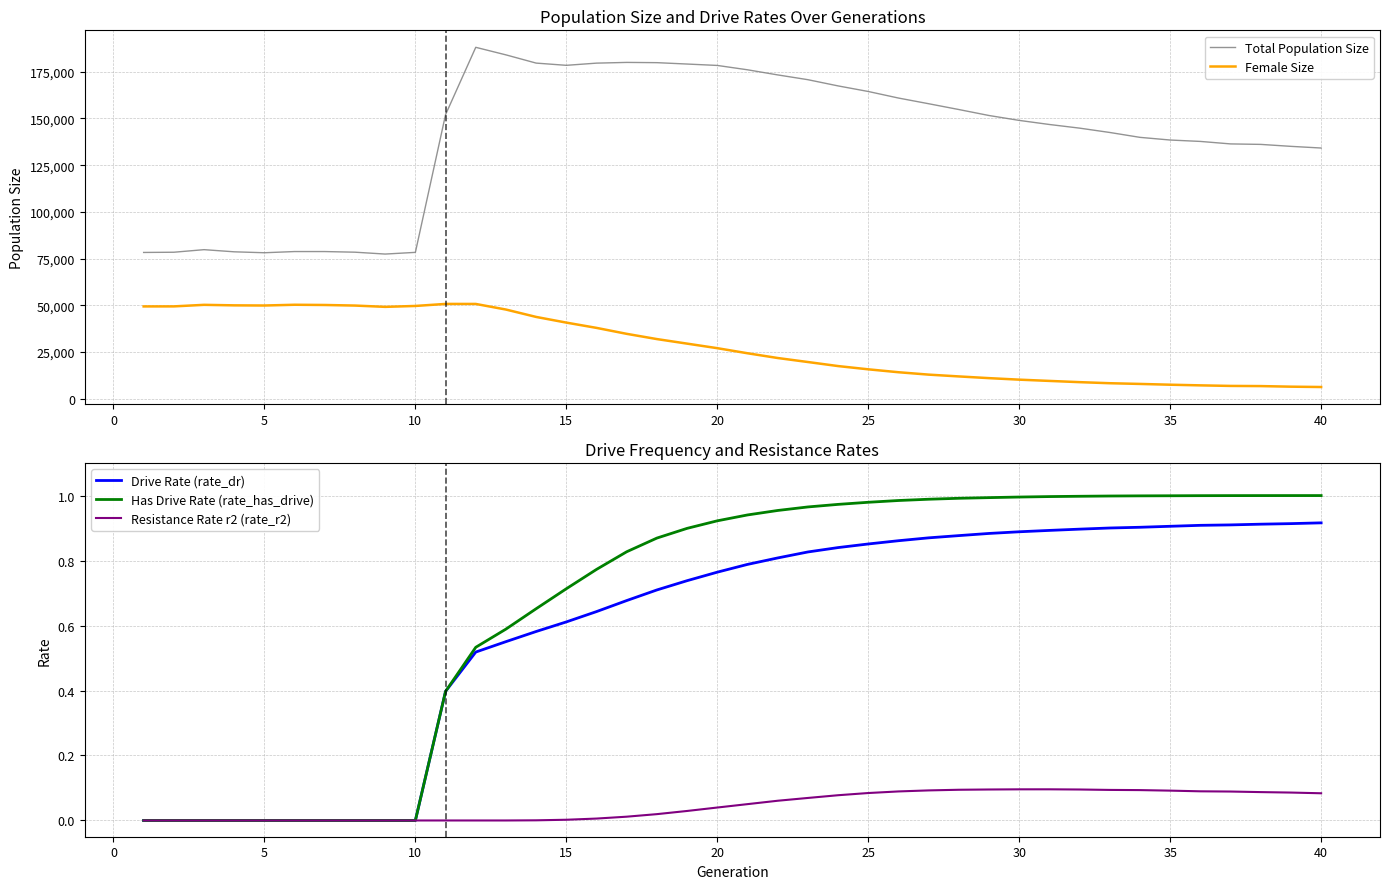

What is the value of the size point at the 39th from the left?

135056.0